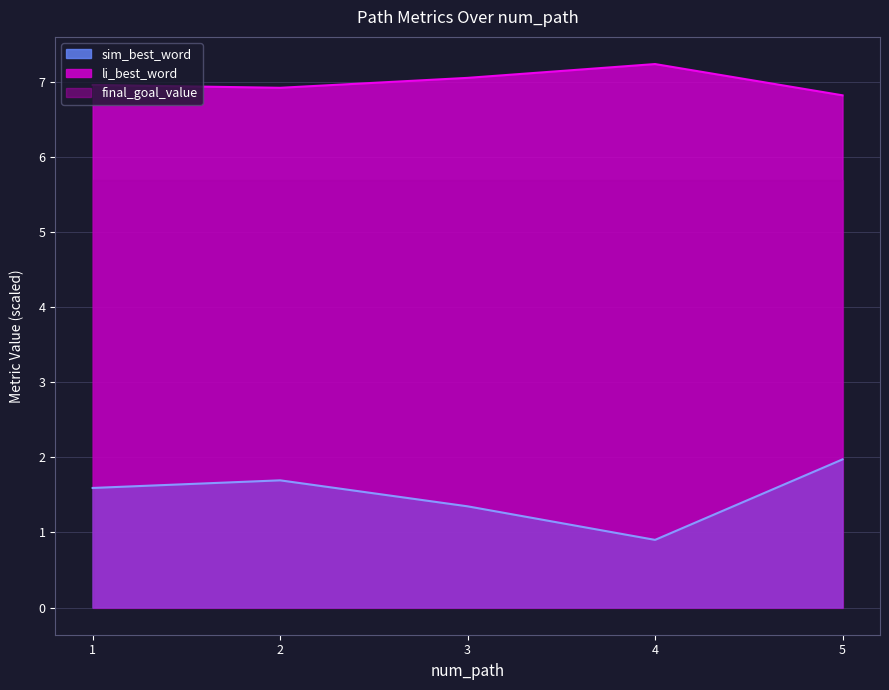

Does the chart have visible grid lines?

Yes